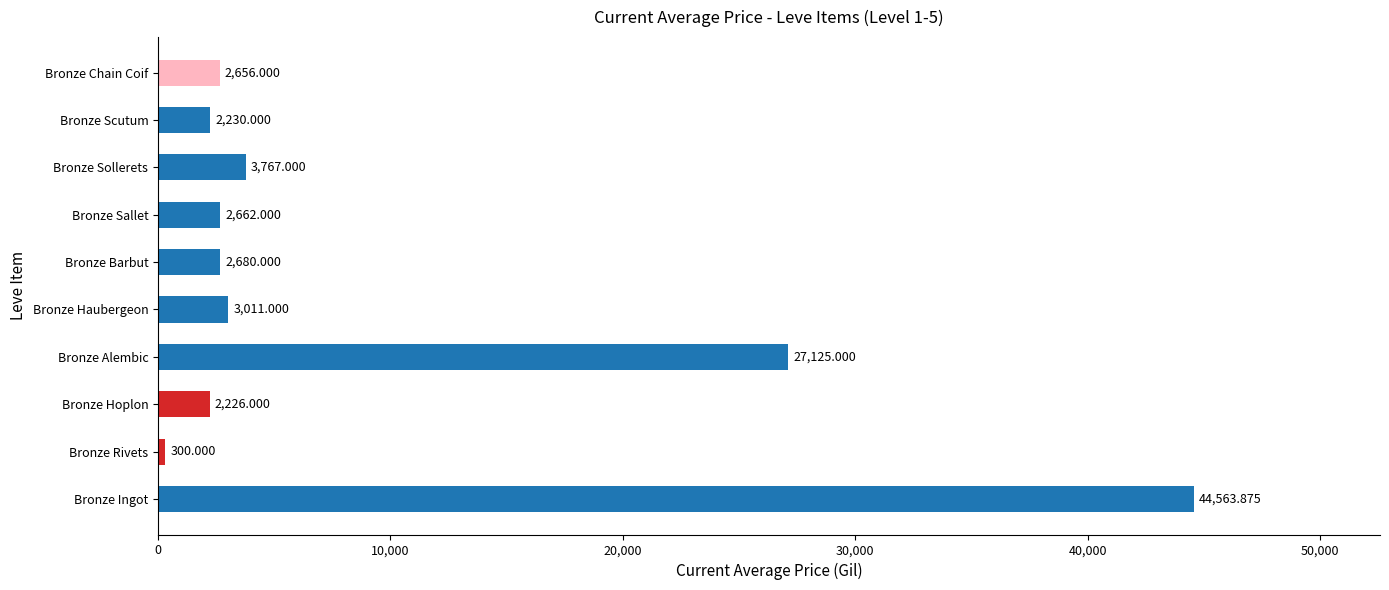

Between Bronze Haubergeon and Bronze Alembic, which is larger?

Bronze Alembic